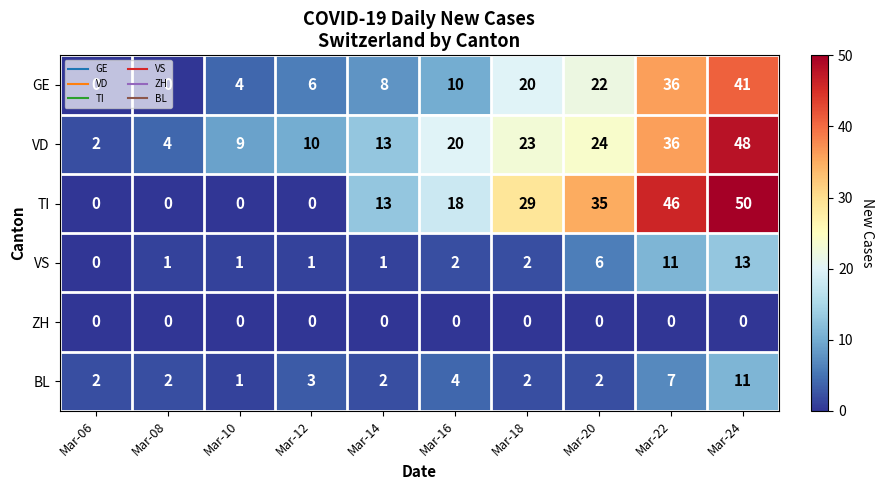

Rank the series by their maximum value, from lowest to highest.

ZH, BL, VS, GE, VD, TI